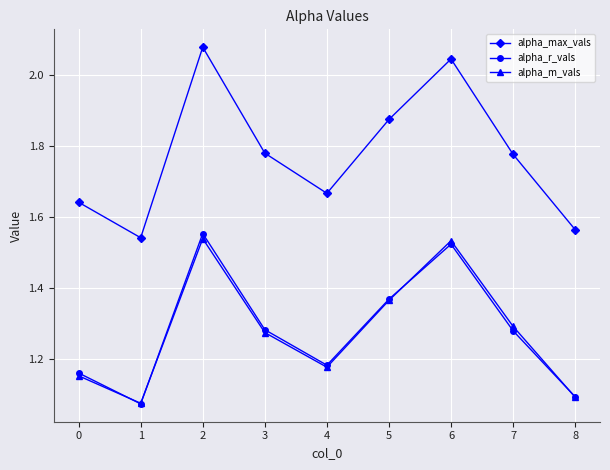

What are all the series names shown in the legend?

alpha_max_vals, alpha_r_vals, alpha_m_vals